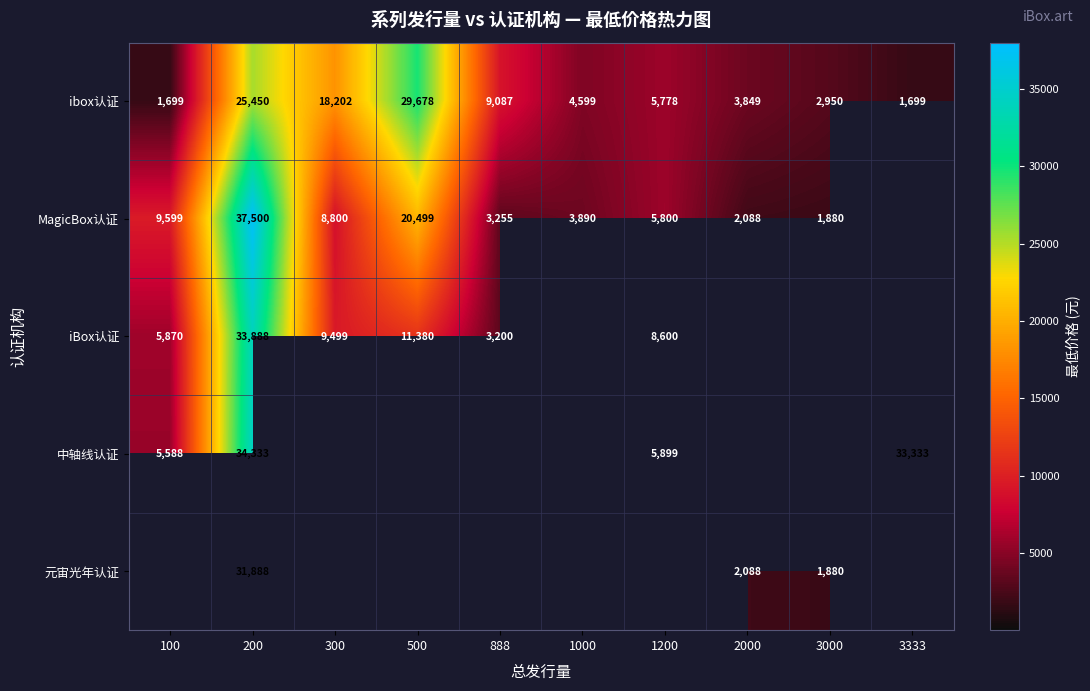

How many data points in ibox认证 are less than 5778?

5